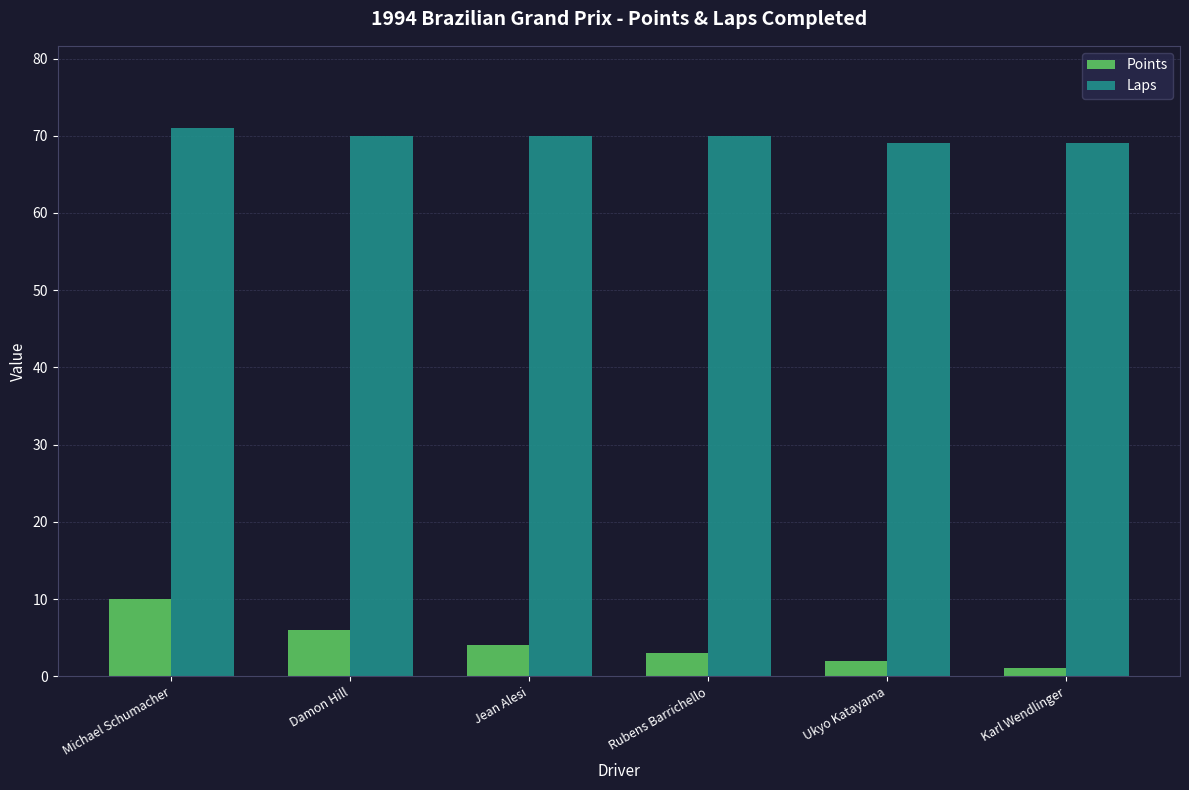

Which series has the largest total across all categories?

Laps